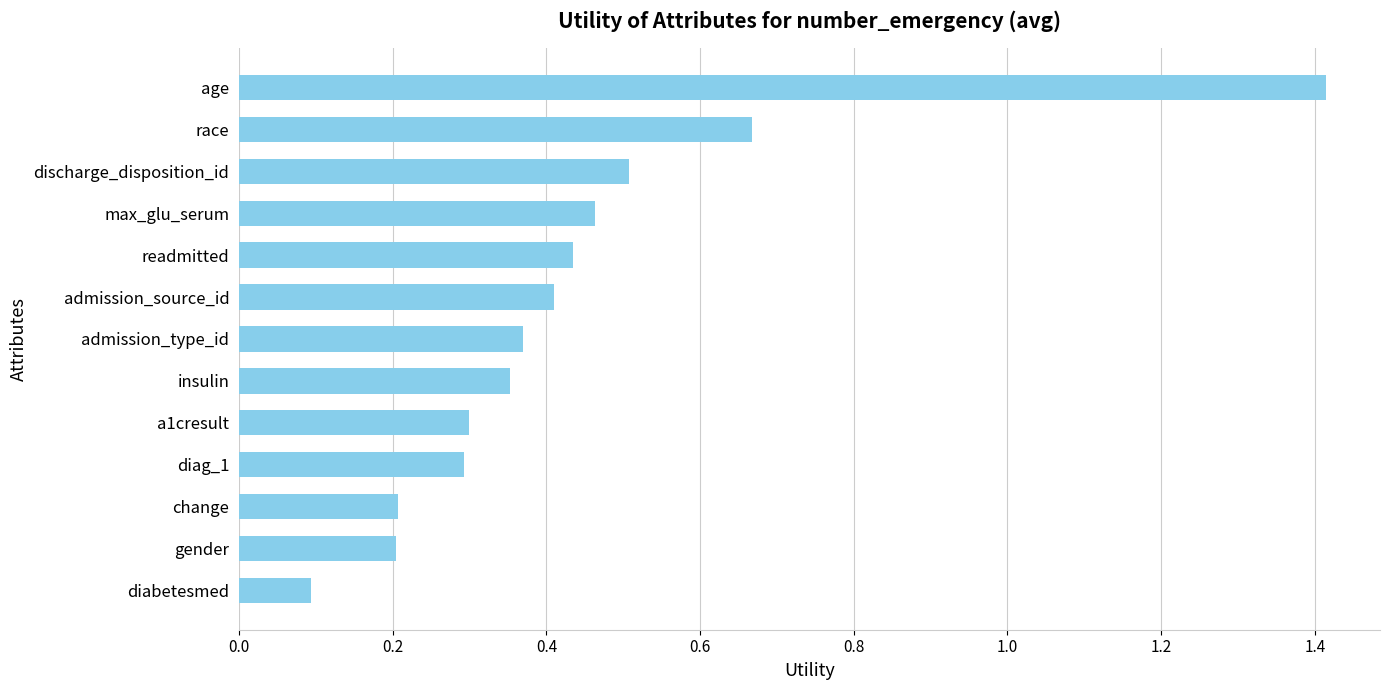

Between age and gender, which is larger?

age